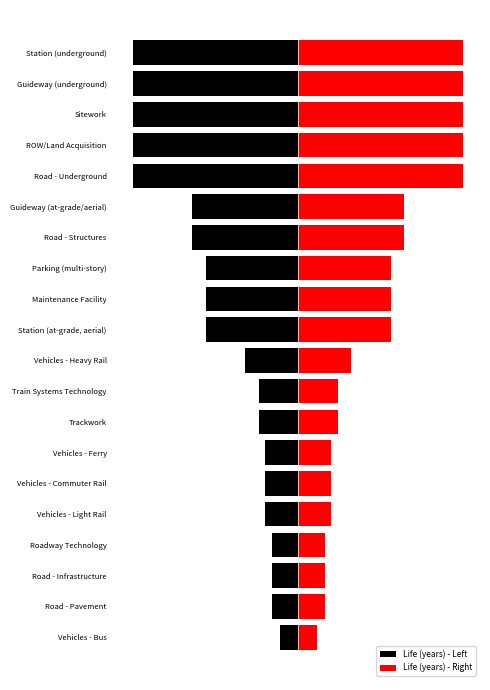

What are all the series names shown in the legend?

Life (years) - Left, Life (years) - Right